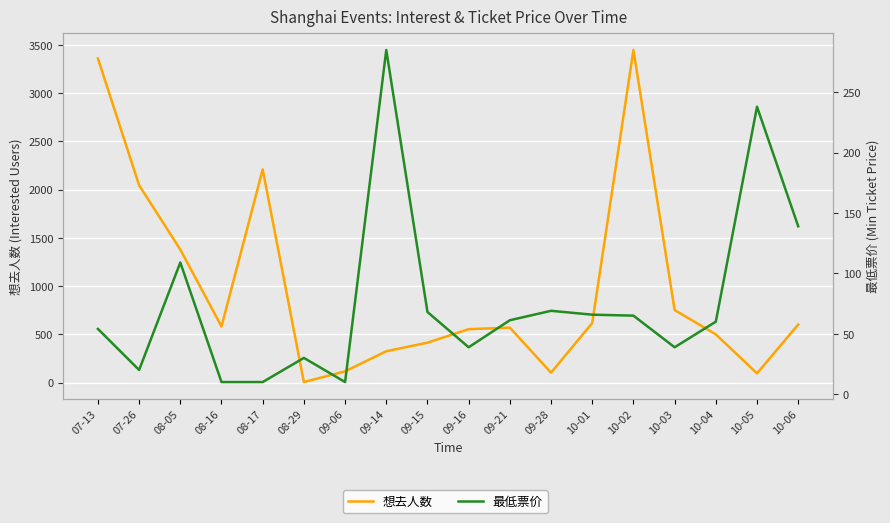

What is the difference between the second highest and minimum values in the 想去人数 series?

3353.0